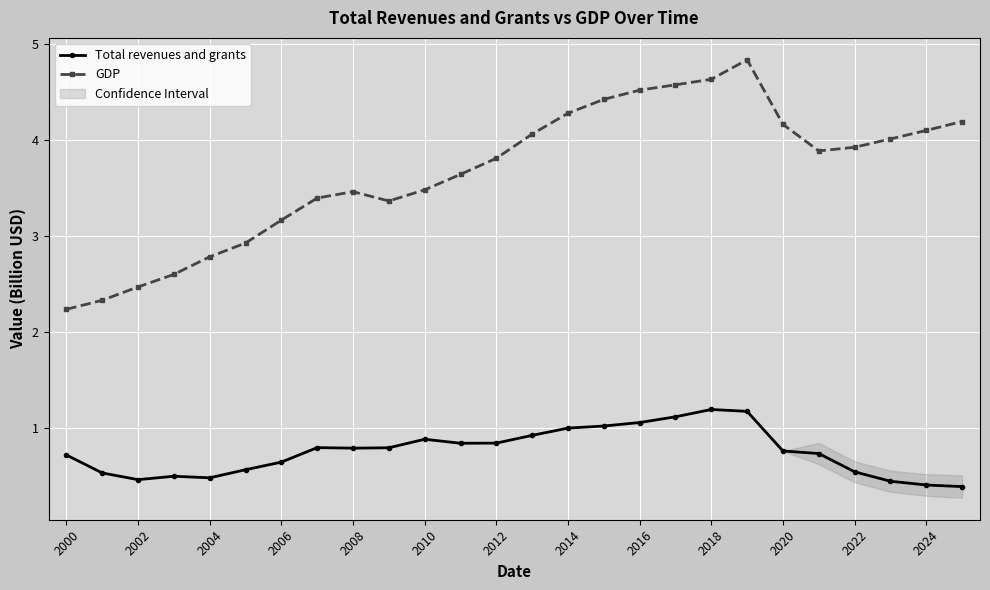

Where is the first local maximum for GDP?

2008